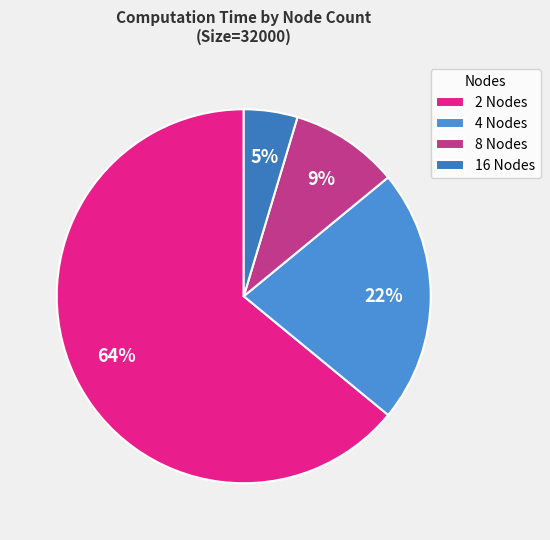

Rank the categories by value from highest to lowest.

2 Nodes, 4 Nodes, 8 Nodes, 16 Nodes